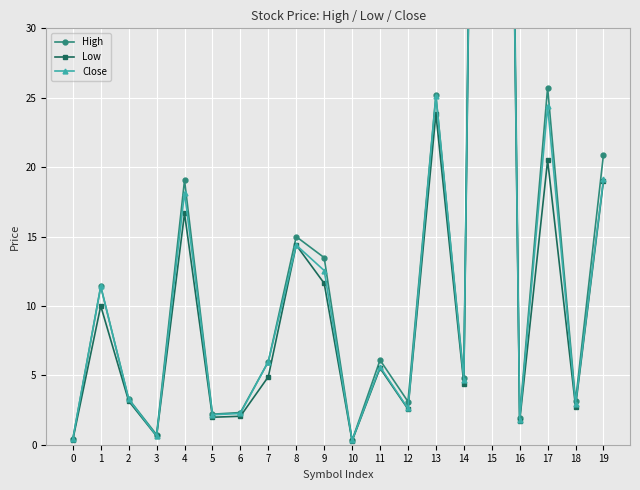

What is the approximate value of Close at 2?

3.3